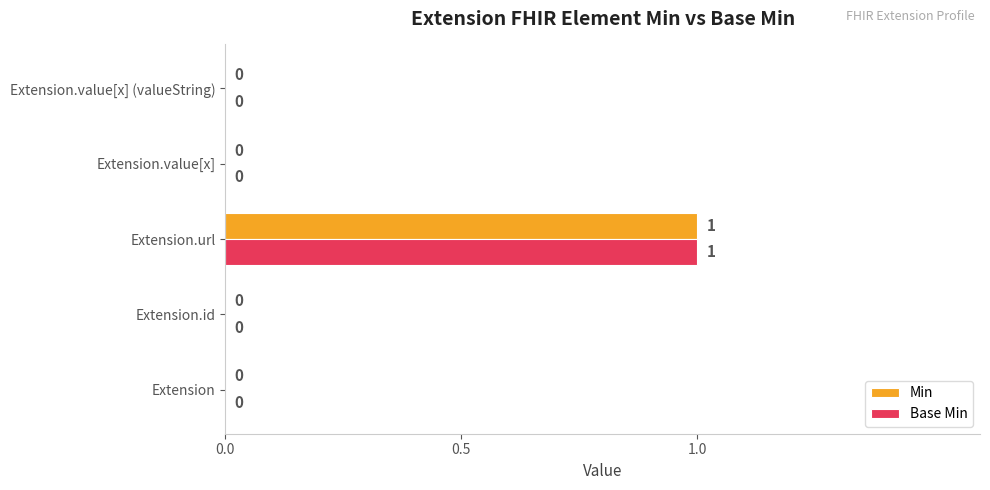

Is it true that Base Min equals 0 at Extension.id?

True